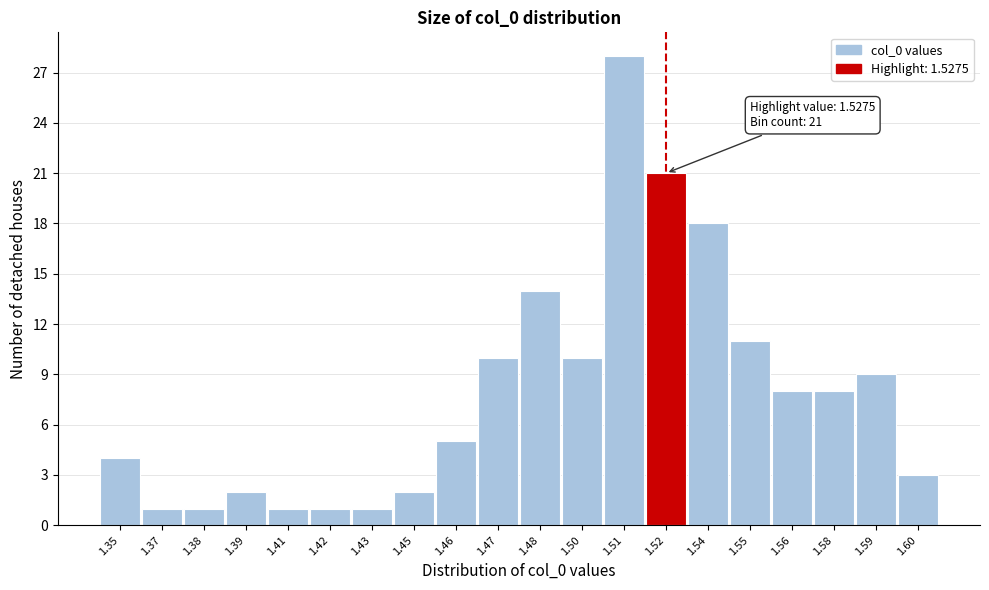

Reading left to right, list all the values displayed in this chart.

4	1	1	2	1	1	1	2	5	10	14	10	28	21	18	11	8	8	9	3